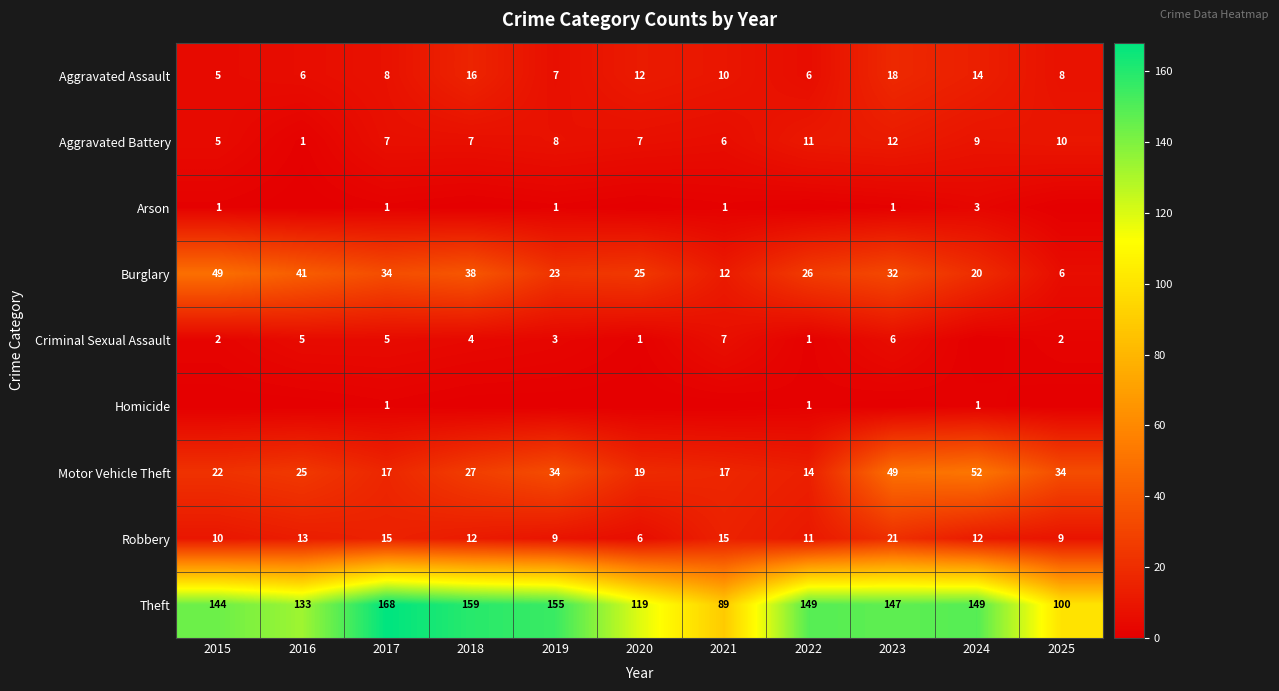

Rank the categories by Burglary value from lowest to highest.

2025, 2021, 2024, 2019, 2020, 2022, 2023, 2017, 2018, 2016, 2015